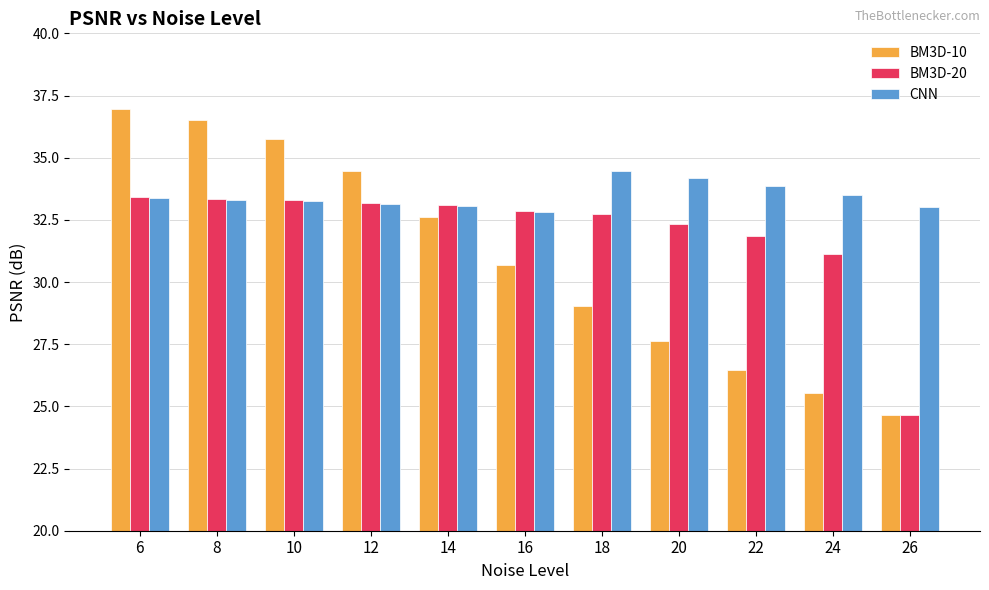

Is it true that CNN equals 33.1 at 12?

True